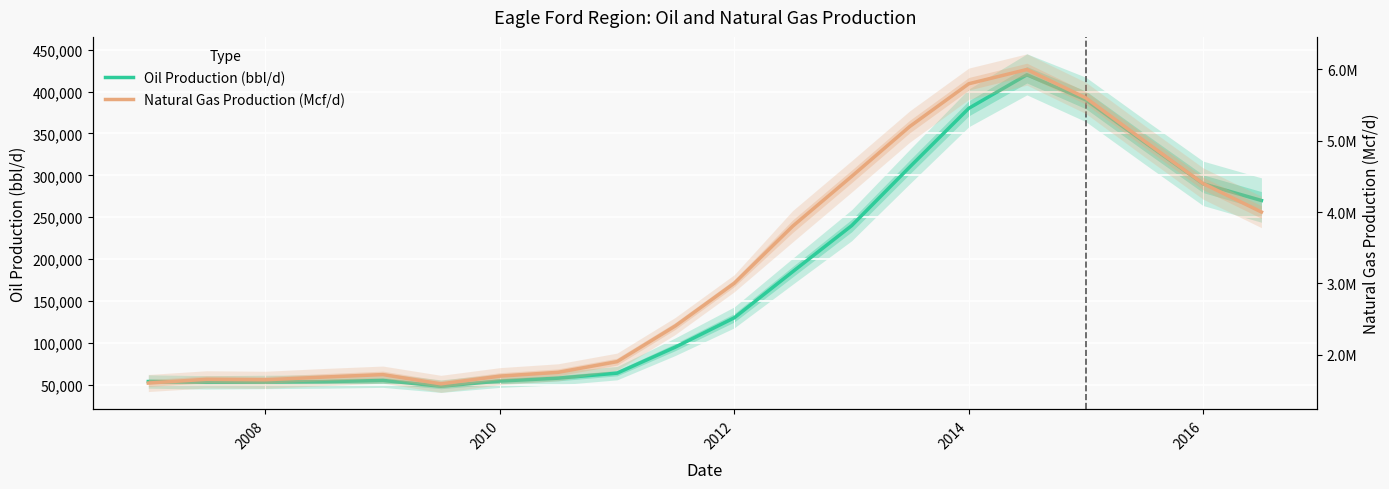

Does the chart display data point markers on the line(s)?

No